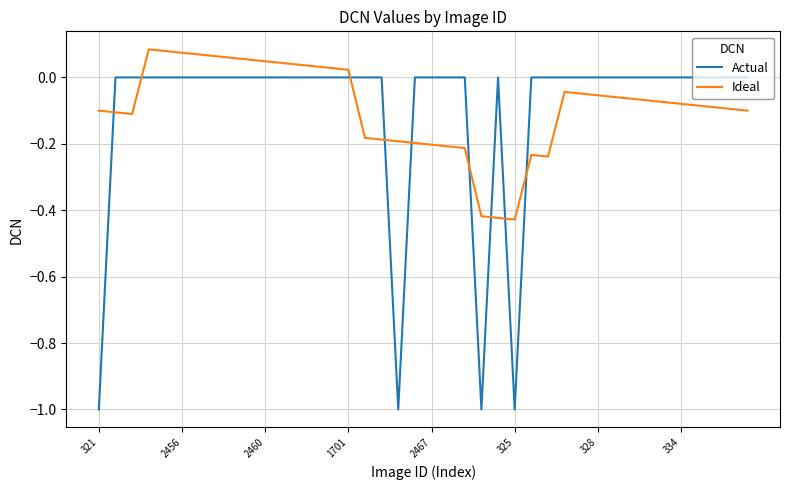

What is the lowest value of the Actual series?

-1.0